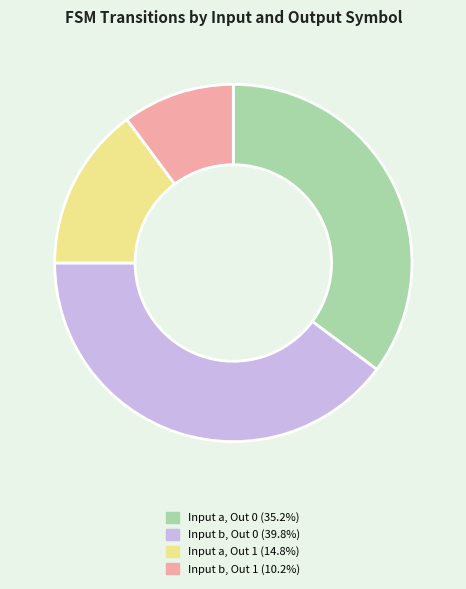

Is there any slice that represents more than half of the pie?

No